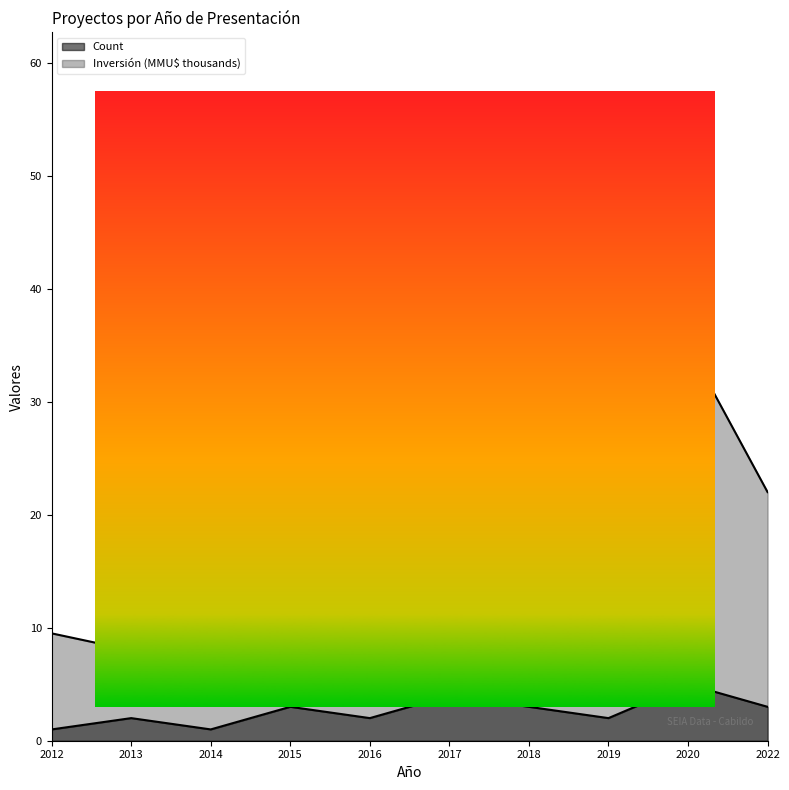

Count the number of categories in the chart.

10